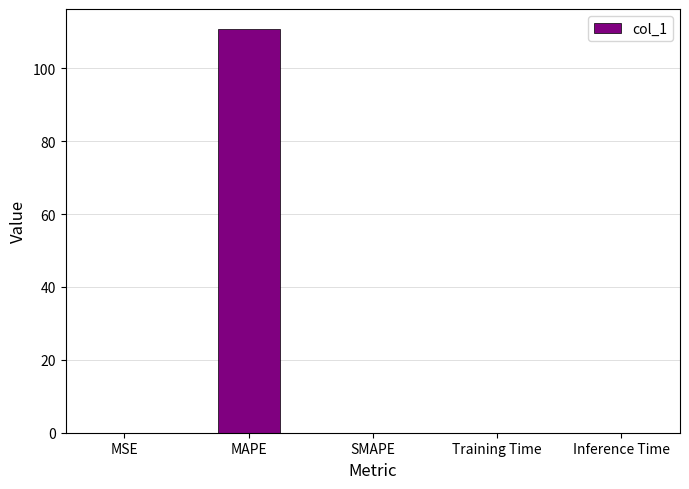

Which has a higher value, MAPE or MSE?

MAPE